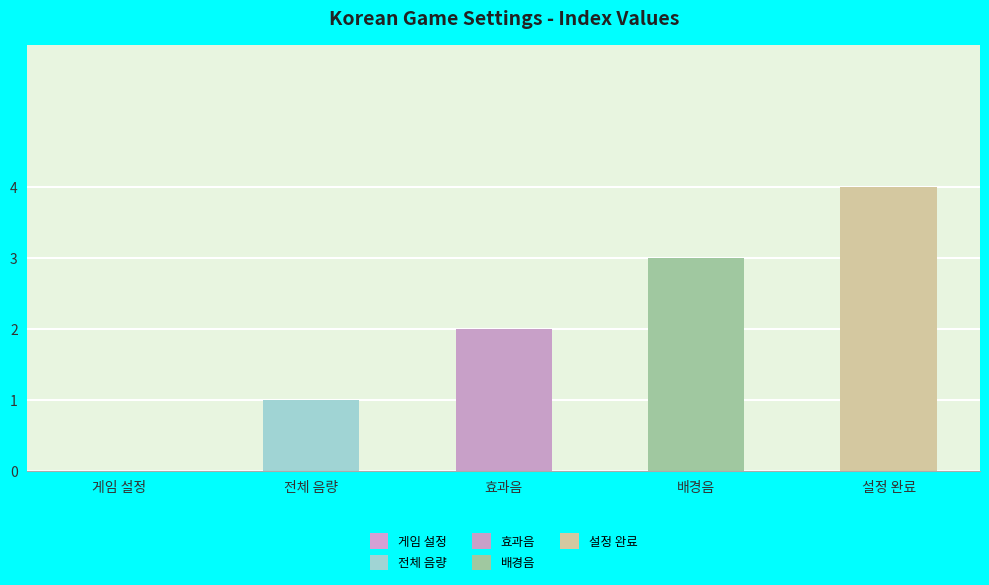

Where is the data nearest to the value 2?

효과음